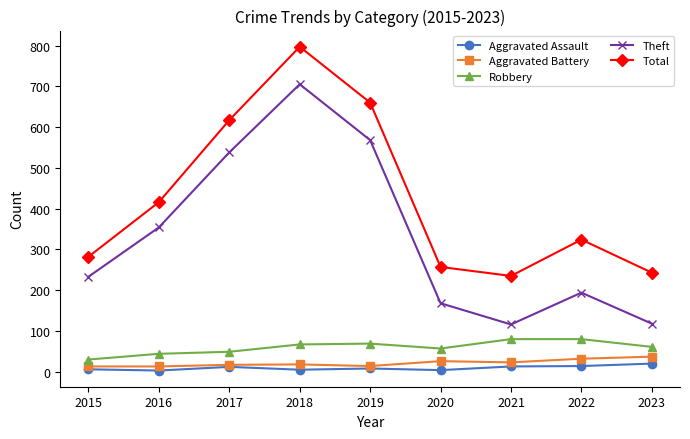

What is the spread (max minus min) of values at 2019?

652